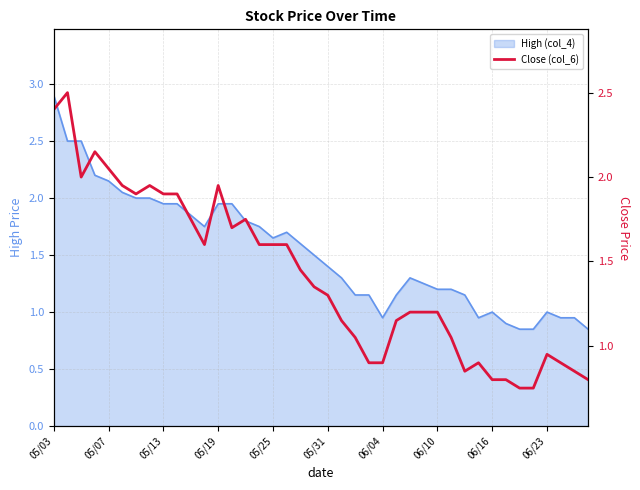

How many lines are shown in the chart?

1